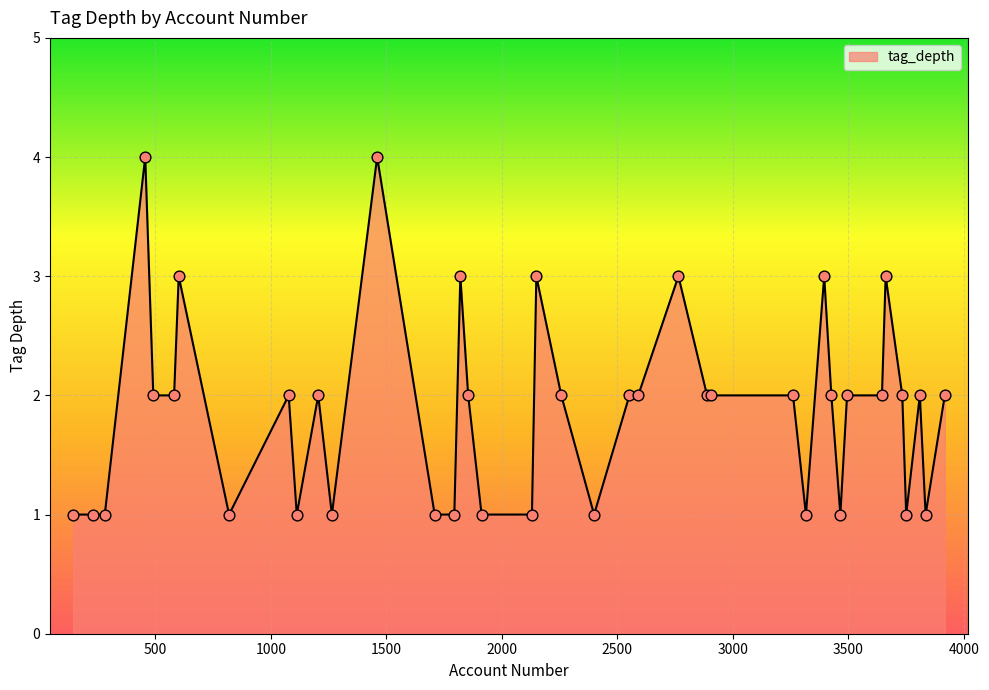

What is the difference between the maximum and minimum values?

3